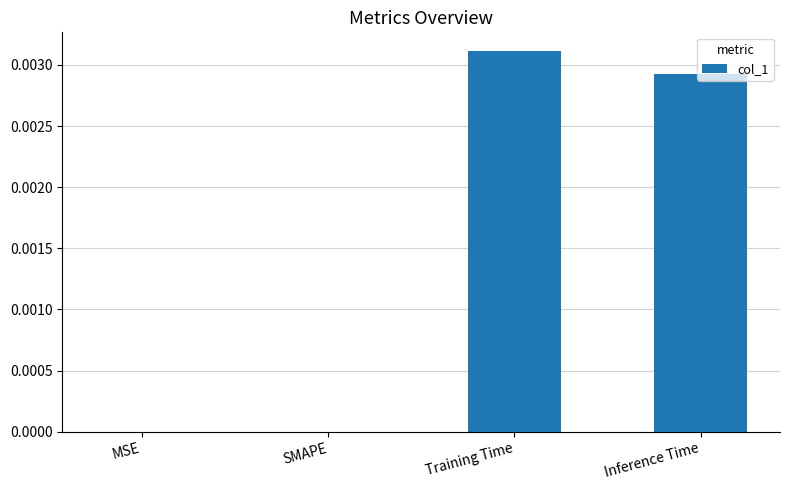

The chart shows a value of 0.0 at Training Time. True or false?

True